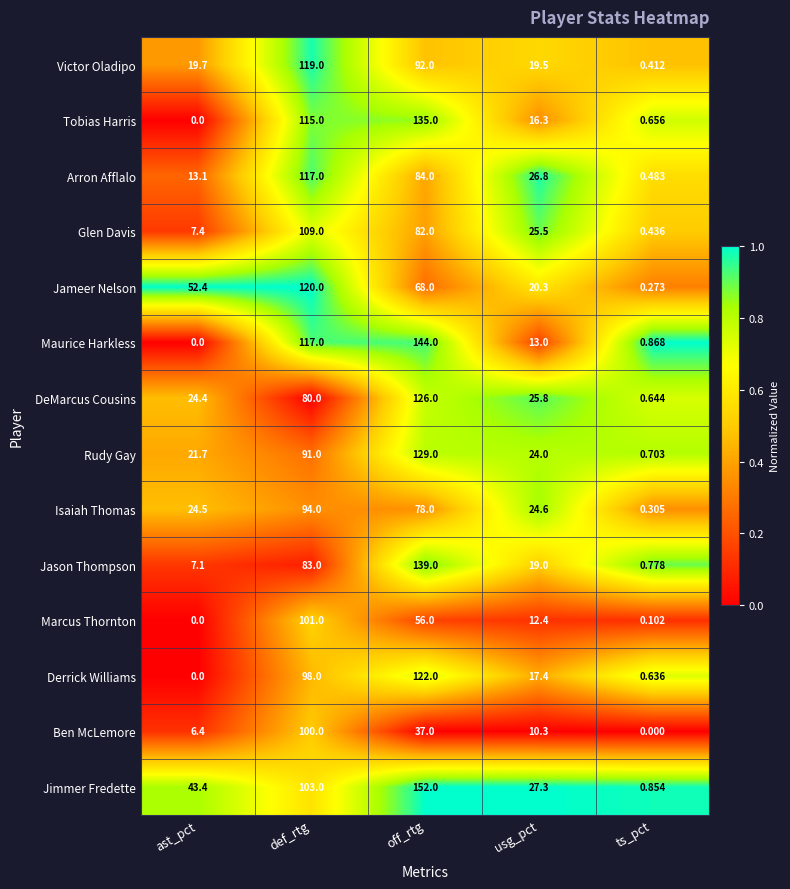

Rank the series by their maximum value, from lowest to highest.

Isaiah Thomas, Ben McLemore, Marcus Thornton, Glen Davis, Arron Afflalo, Victor Oladipo, Jameer Nelson, Derrick Williams, DeMarcus Cousins, Rudy Gay, Tobias Harris, Jason Thompson, Maurice Harkless, Jimmer Fredette